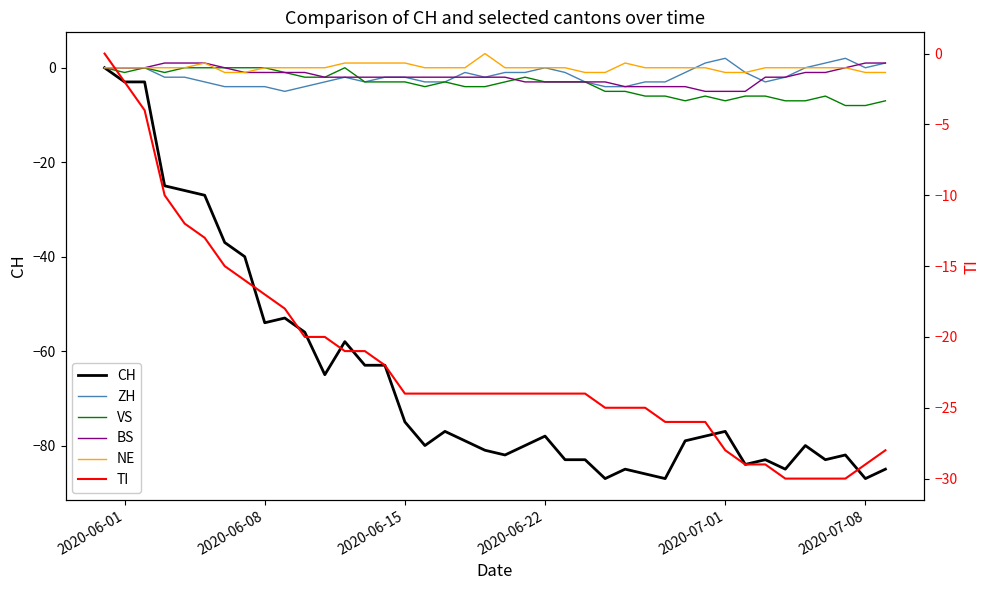

True or false: VS and TI cross at least once.

False